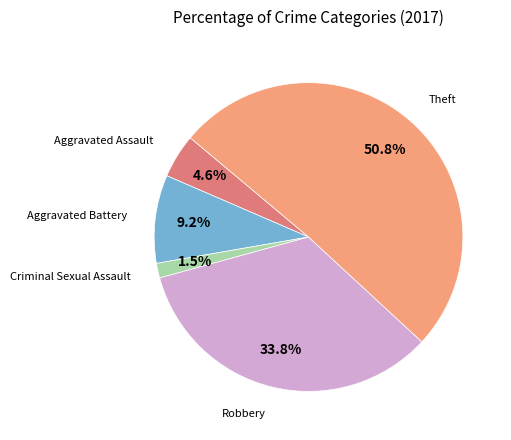

Is there a majority slice in this chart?

Yes